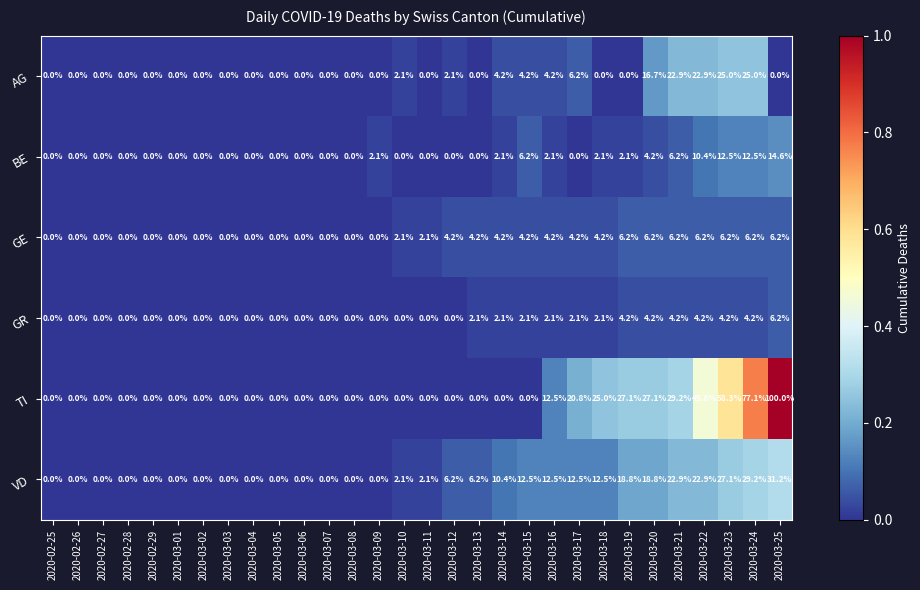

Which series has the widest spread of values?

TI